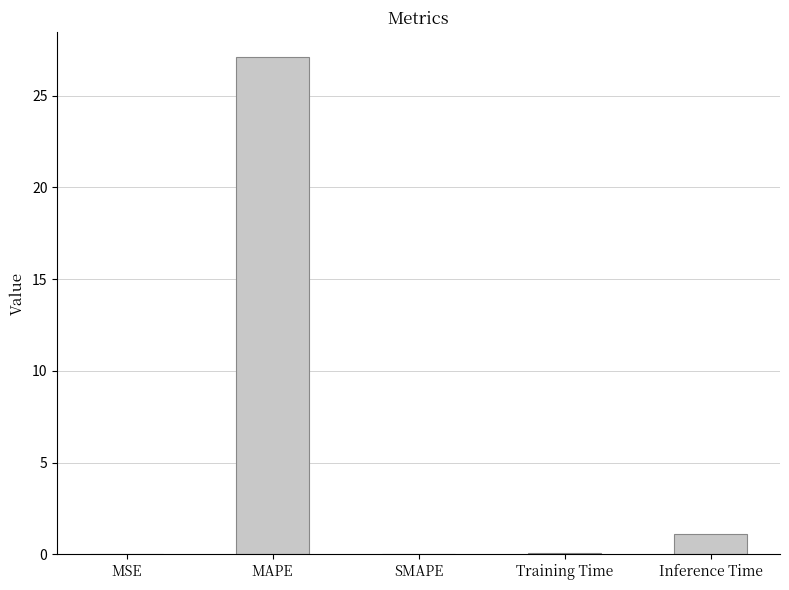

What is the change in value from MAPE to SMAPE?

-27.1